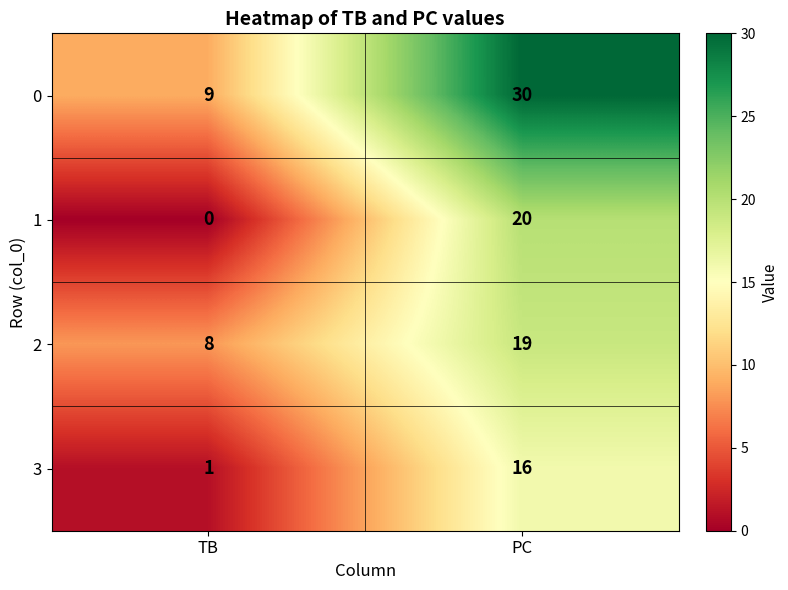

Read the 3 value at PC, to the nearest 5.

15